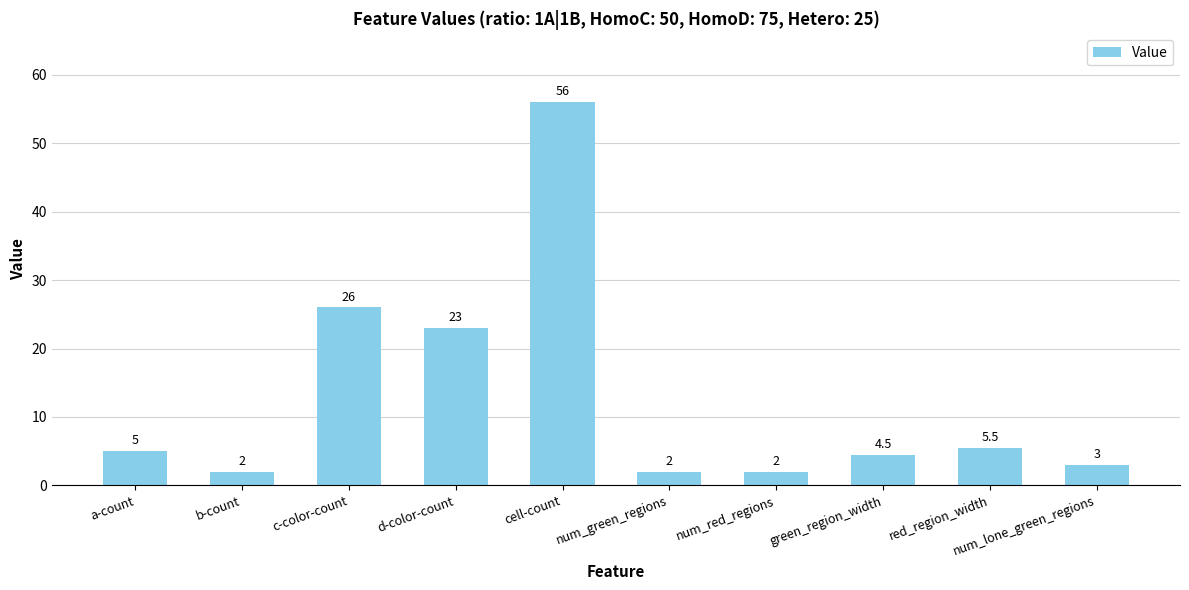

What is the minimum value shown in the chart?

2.0